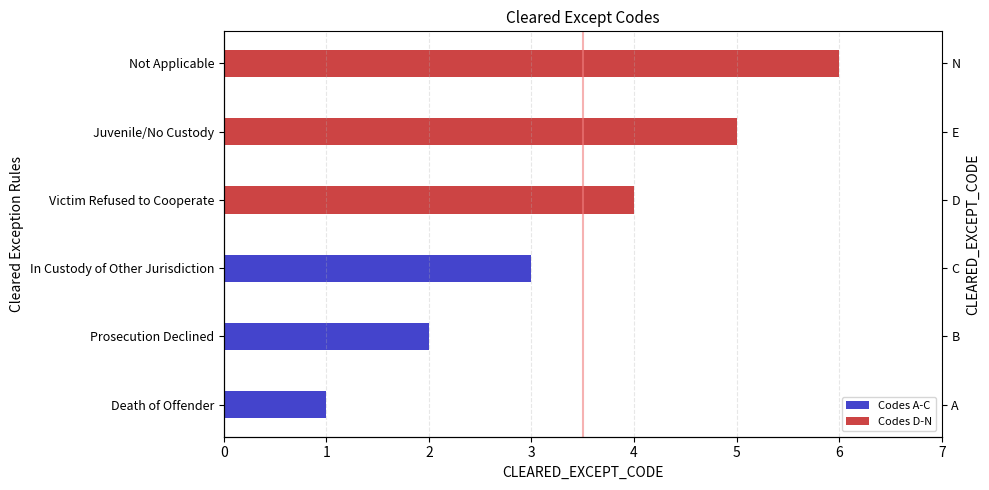

What is the minimum value shown in the chart?

1